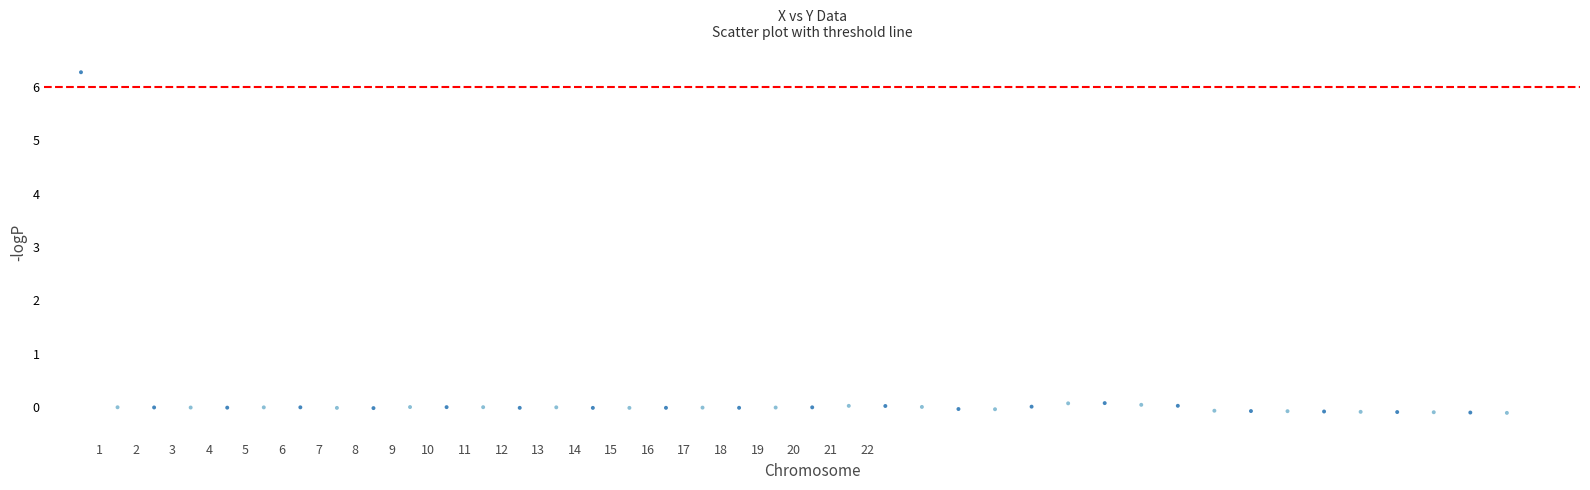

What is the range of Y values (max minus min)?

6.4